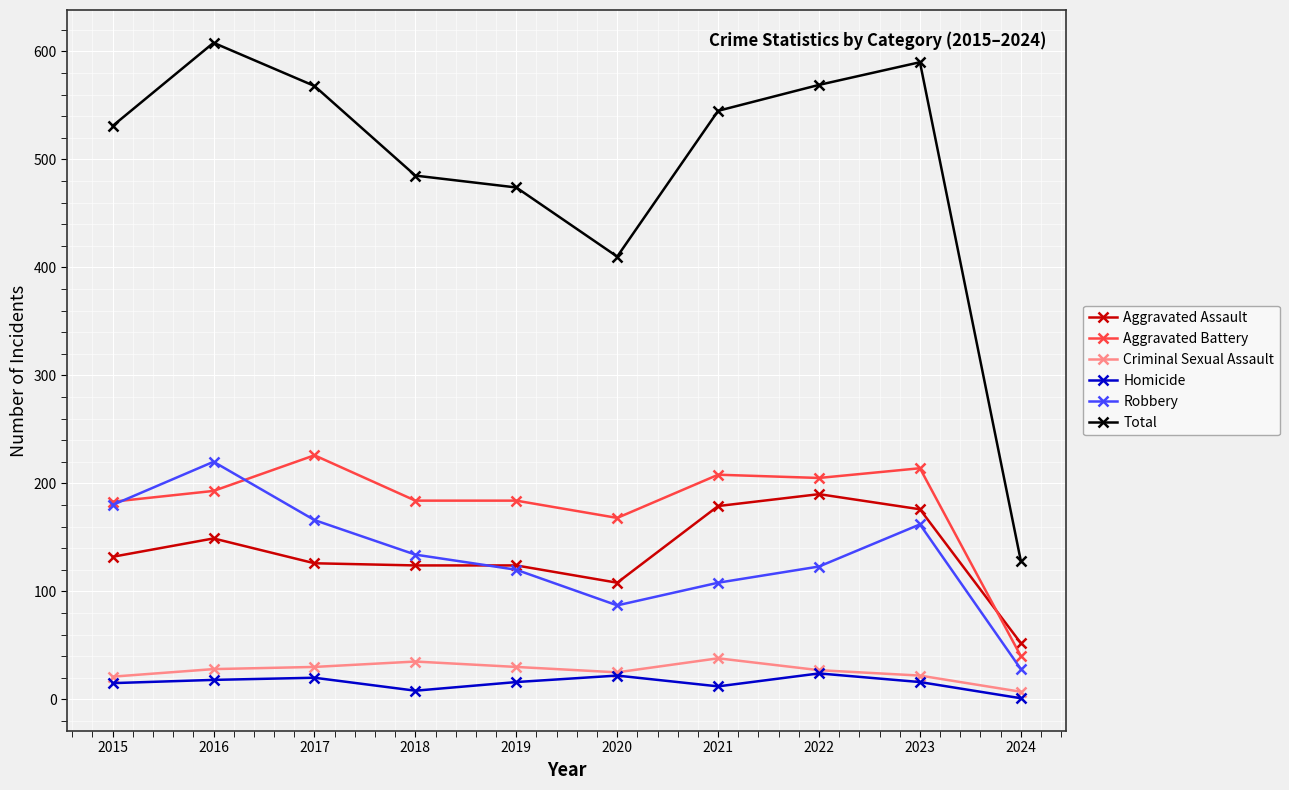

What is the difference between the maximum and minimum values in the Aggravated Battery series?

186